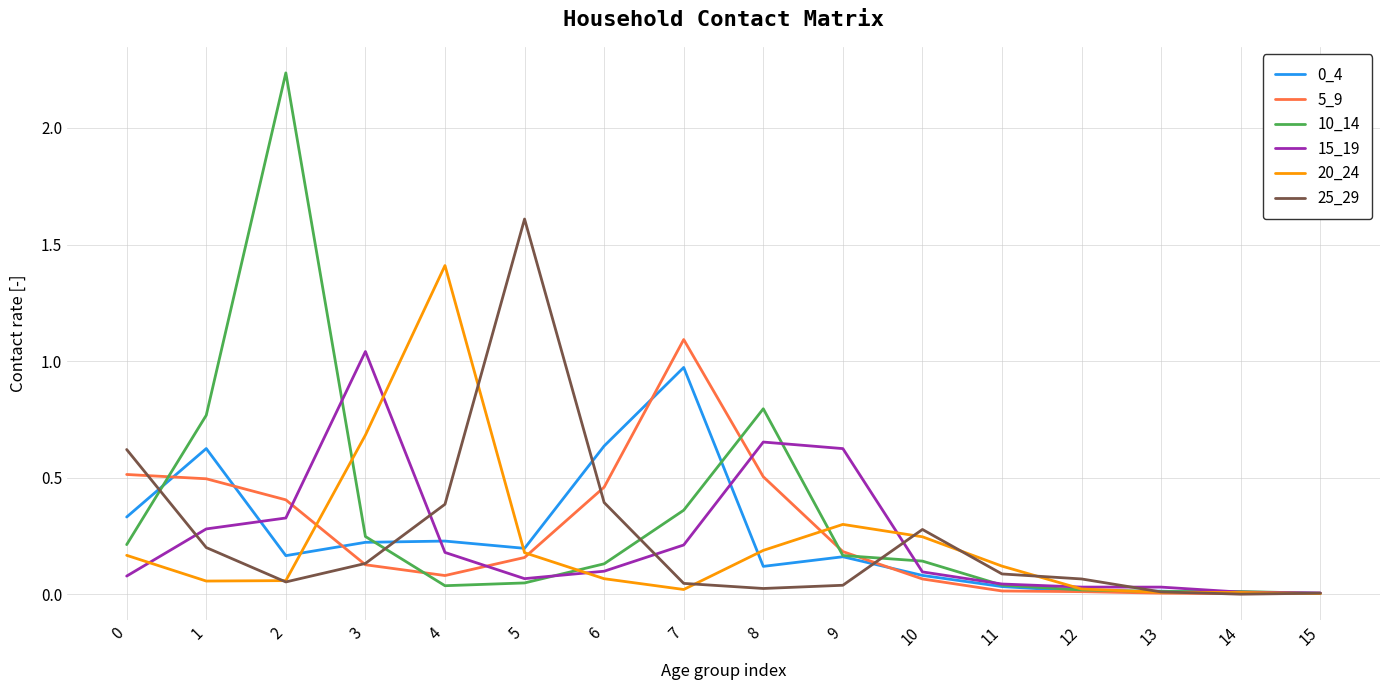

Is it true that 25_29 equals 0.3 at 10?

True